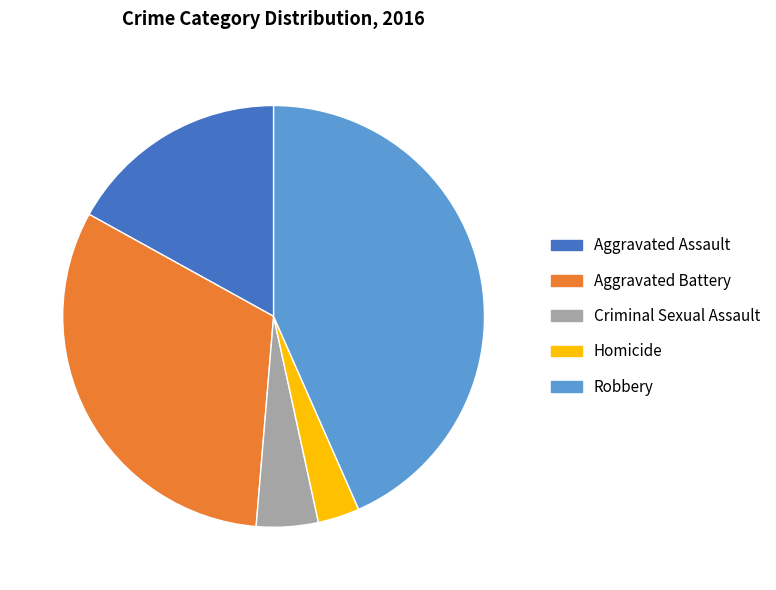

What is the smallest slice in the pie chart?

Homicide